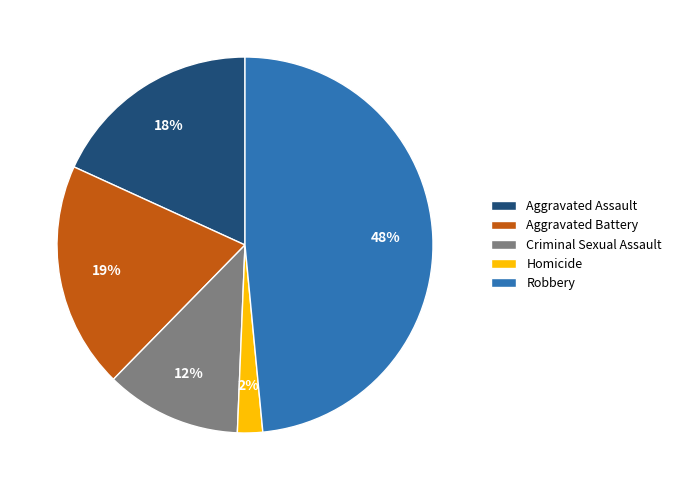

To the nearest percent, what percentage of the pie is Aggravated Battery?

19%